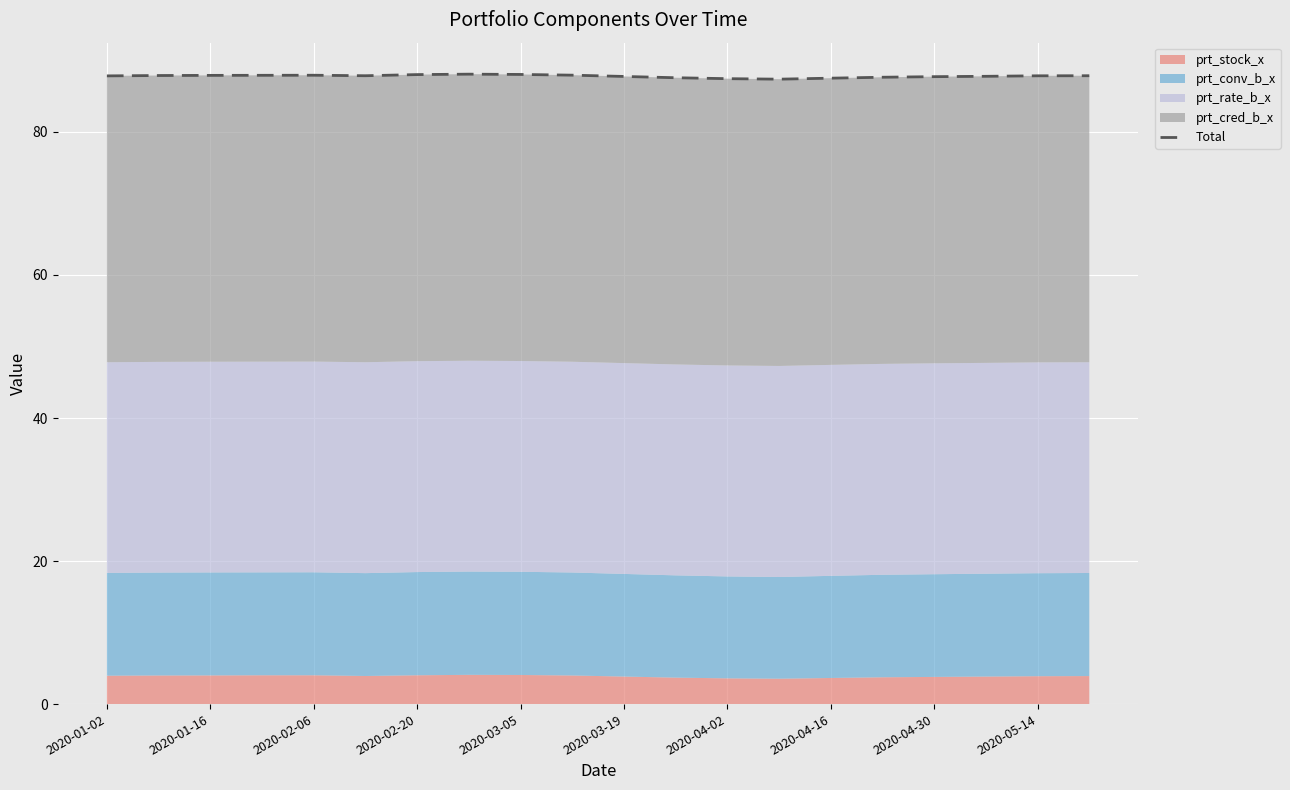

How many interior local peaks (higher than both neighbors) does the data have?

2